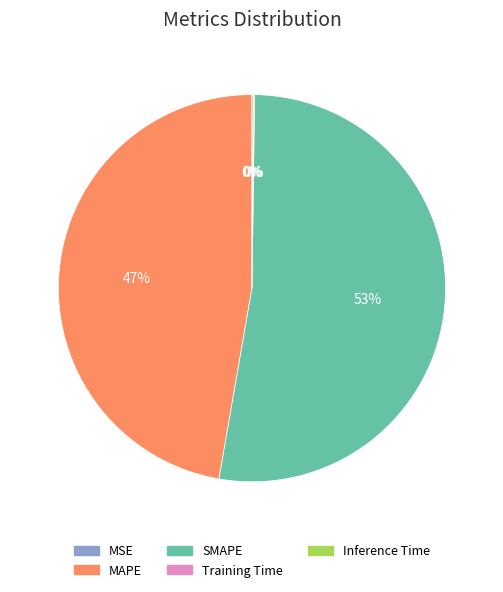

The SMAPE slice represents 53% of the pie. True or false?

True